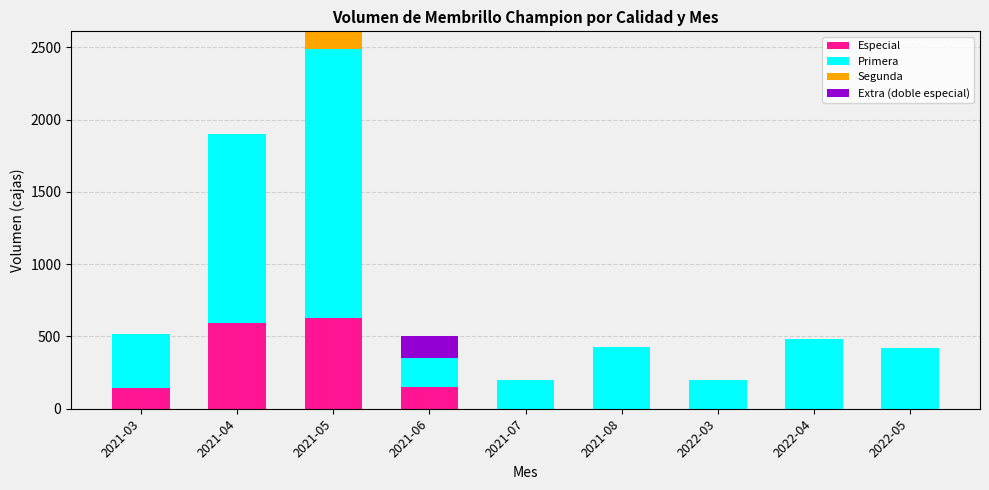

At which category is the sum across all series the highest?

2021-05